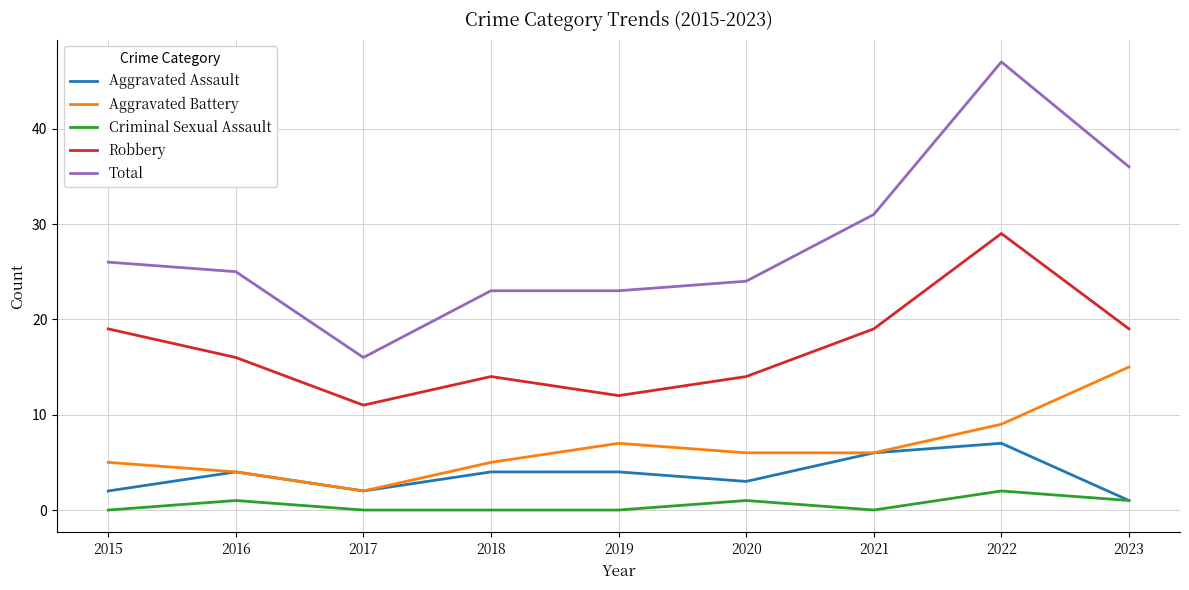

At which category does Total reach its first local valley?

2017